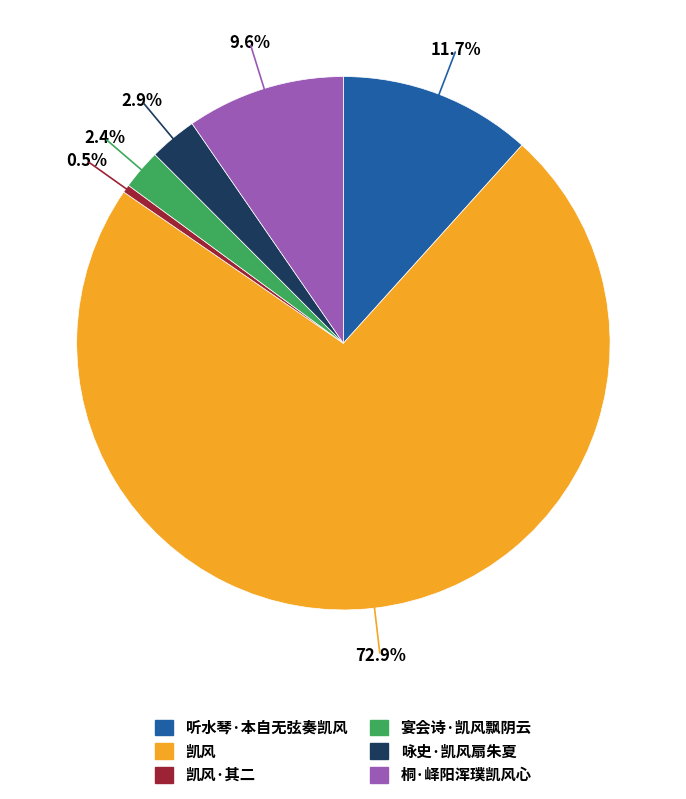

To the nearest percent, what is the difference between the 听水琴·本自无弦奏凯风 and 桐·峄阳浑璞凯风心 slice percentages?

2%